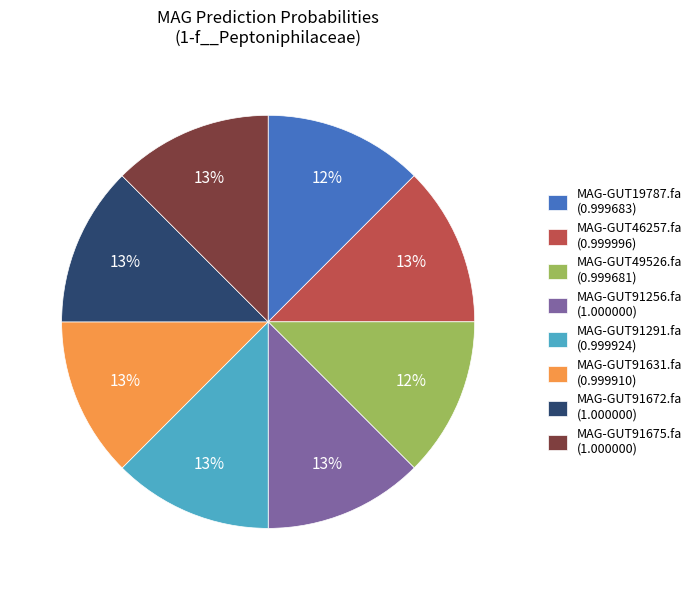

What percentage is the MAG-GUT91672.fa slice, to the nearest percent?

13%